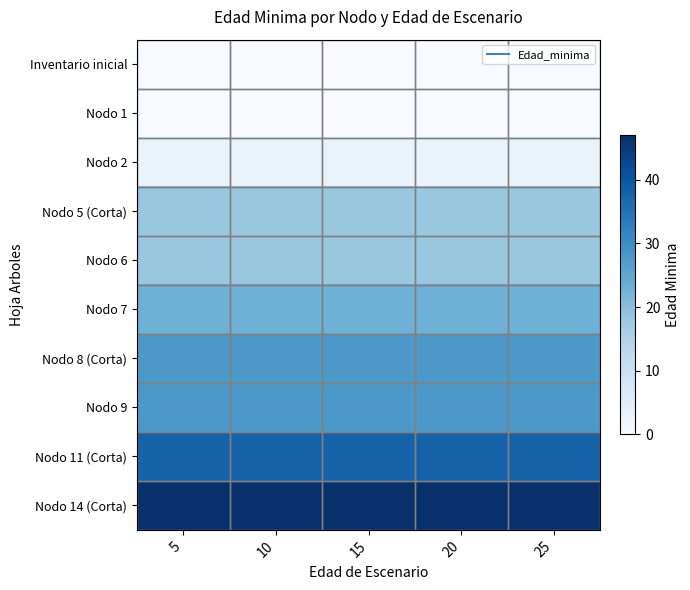

Reading left to right, transcribe all the data shown in this chart.

Inventario inicial: 5=0	10=0	15=0	20=0	25=0
Nodo 1: 5=0	10=0	15=0	20=0	25=0
Nodo 2: 5=3	10=3	15=3	20=3	25=3
Nodo 5 (Corta): 5=18	10=18	15=18	20=18	25=18
Nodo 6: 5=18	10=18	15=18	20=18	25=18
Nodo 7: 5=23	10=23	15=23	20=23	25=23
Nodo 8 (Corta): 5=28	10=28	15=28	20=28	25=28
Nodo 9: 5=28	10=28	15=28	20=28	25=28
Nodo 11 (Corta): 5=38	10=38	15=38	20=38	25=38
Nodo 14 (Corta): 5=47	10=47	15=47	20=47	25=47